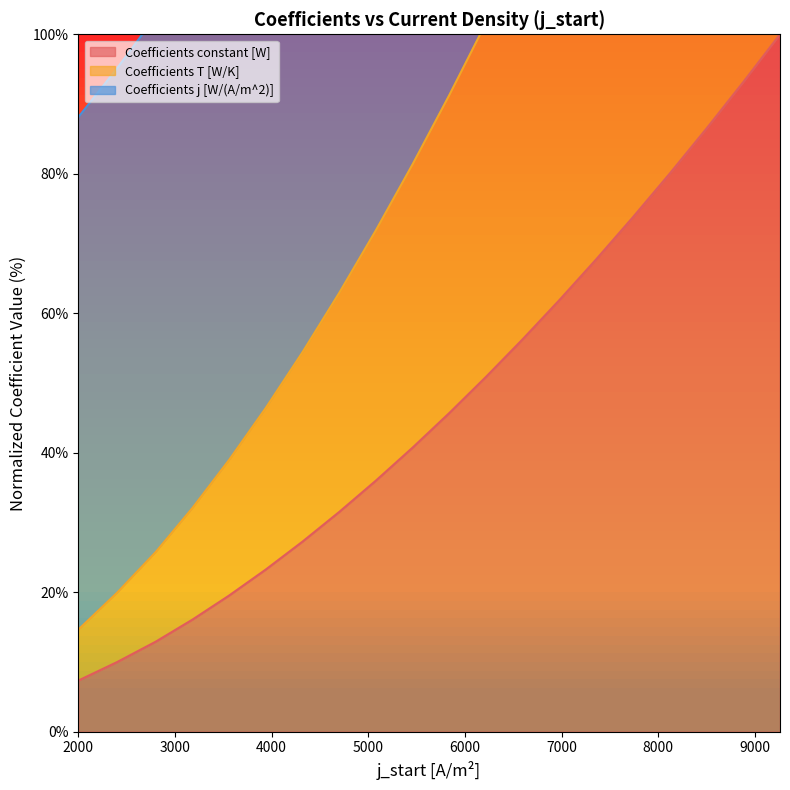

Read the Coefficients T [W/K] value at 5460.

81.4